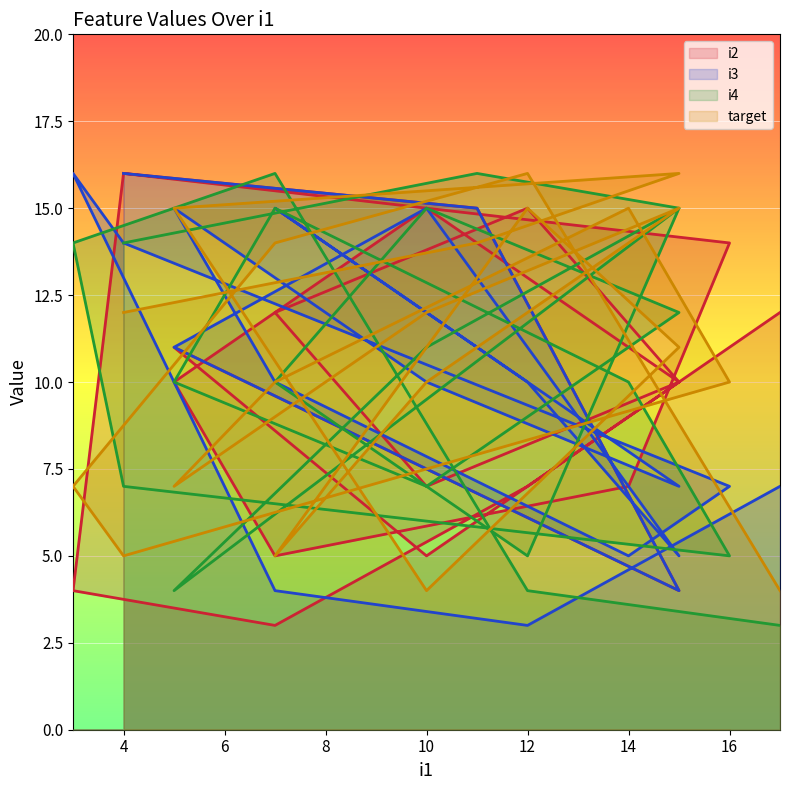

Reading left to right, what are all the values shown in this chart?

i2: 12	7	3	4	16	14	7	5	10	15	10	7	12	15	10	5	11	4	15	16
i3: 7	3	4	16	14	7	5	10	15	10	7	12	15	10	5	15	11	4	15	16
i4: 3	4	16	14	7	5	10	15	10	7	12	15	10	5	15	11	4	15	16	14
target: 4	16	14	7	5	10	15	10	7	12	15	10	5	15	11	4	15	16	14	12